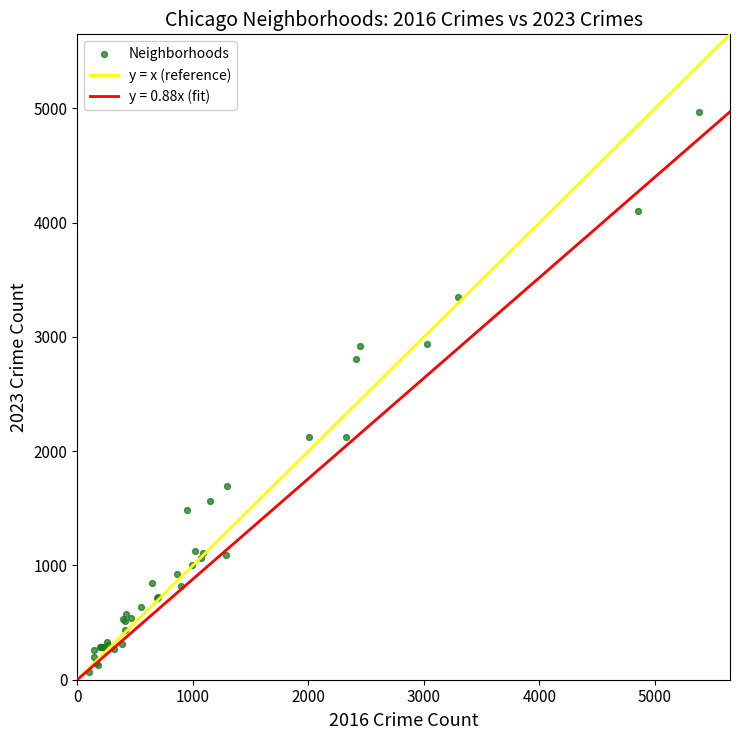

What Y value in the scatter plot is closest to 2517?

2808